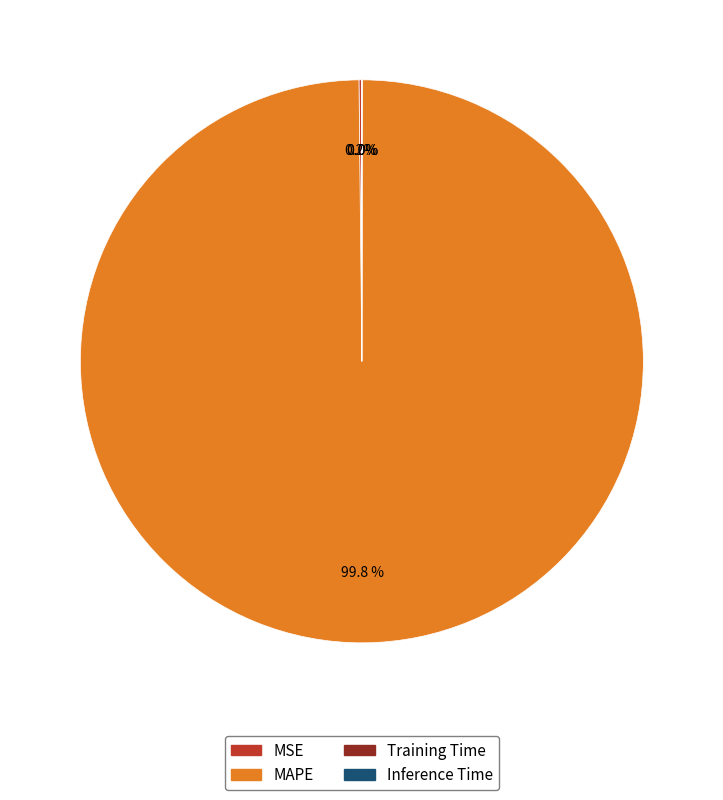

Is there a majority slice in this chart?

Yes